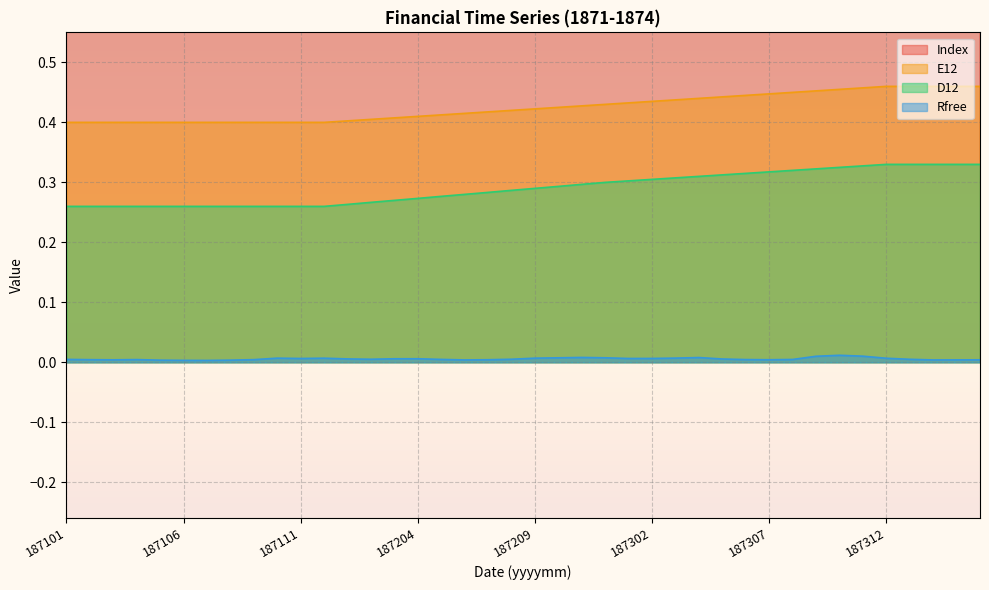

True or false: D12 has a value of 0.3 at 187104.

True